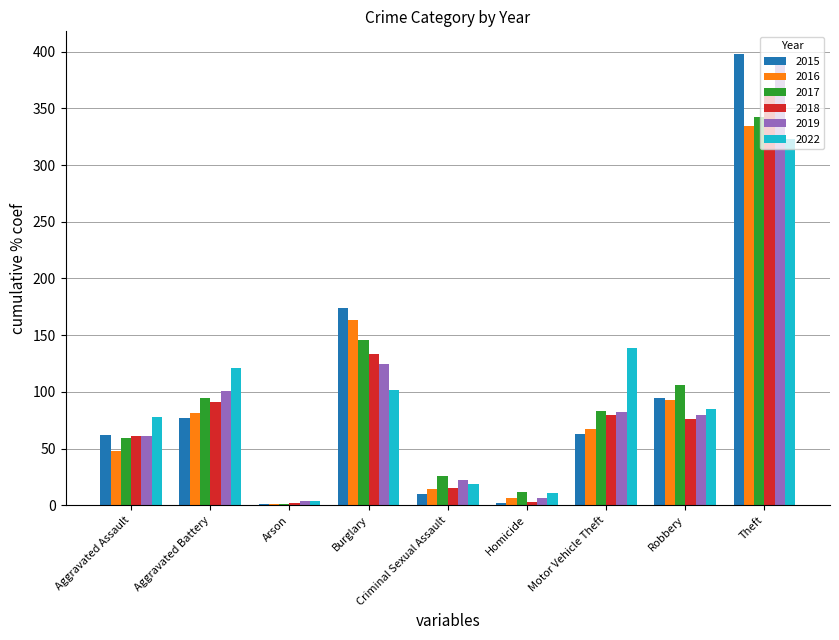

What is the greatest value displayed?

398